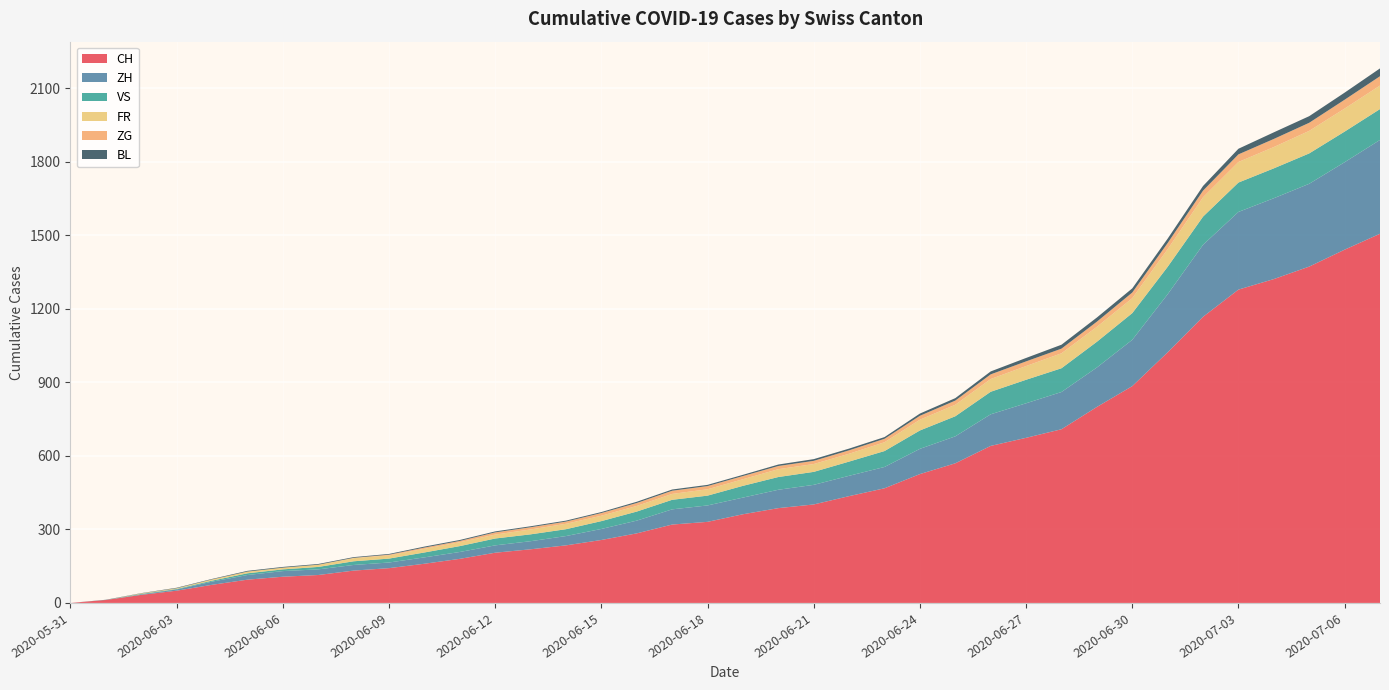

Reading left to right, what are all the values shown in this chart?

CH: 2020-05-31=0	2020-06-01=12	2020-06-02=33	2020-06-03=50	2020-06-04=74	2020-06-05=95	2020-06-06=107	2020-06-07=114	2020-06-08=132	2020-06-09=142	2020-06-10=160	2020-06-11=180	2020-06-12=205	2020-06-13=219	2020-06-14=235	2020-06-15=257	2020-06-16=284	2020-06-17=320	2020-06-18=331	2020-06-19=362	2020-06-20=387	2020-06-21=402	2020-06-22=436	2020-06-23=468	2020-06-24=526	2020-06-25=570	2020-06-26=641	2020-06-27=674	2020-06-28=709	2020-06-29=800	2020-06-30=885	2020-07-01=1023	2020-07-02=1168	2020-07-03=1279	2020-07-04=1322	2020-07-05=1373	2020-07-06=1442	2020-07-07=1507
ZH: 2020-05-31=0	2020-06-01=0	2020-06-02=2	2020-06-03=5	2020-06-04=13	2020-06-05=19	2020-06-06=23	2020-06-07=23	2020-06-08=23	2020-06-09=23	2020-06-10=26	2020-06-11=28	2020-06-12=30	2020-06-13=33	2020-06-14=38	2020-06-15=45	2020-06-16=52	2020-06-17=62	2020-06-18=67	2020-06-19=68	2020-06-20=75	2020-06-21=80	2020-06-22=83	2020-06-23=87	2020-06-24=103	2020-06-25=110	2020-06-26=129	2020-06-27=141	2020-06-28=152	2020-06-29=161	2020-06-30=189	2020-07-01=237	2020-07-02=294	2020-07-03=317	2020-07-04=330	2020-07-05=338	2020-07-06=357	2020-07-07=383
VS: 2020-05-31=0	2020-06-01=0	2020-06-02=2	2020-06-03=2	2020-06-04=4	2020-06-05=7	2020-06-06=7	2020-06-07=10	2020-06-08=15	2020-06-09=16	2020-06-10=20	2020-06-11=24	2020-06-12=28	2020-06-13=28	2020-06-14=28	2020-06-15=32	2020-06-16=37	2020-06-17=39	2020-06-18=40	2020-06-19=48	2020-06-20=52	2020-06-21=53	2020-06-22=58	2020-06-23=65	2020-06-24=75	2020-06-25=82	2020-06-26=92	2020-06-27=96	2020-06-28=97	2020-06-29=105	2020-06-30=109	2020-07-01=112	2020-07-02=115	2020-07-03=120	2020-07-04=122	2020-07-05=124	2020-07-06=125	2020-07-07=126
FR: 2020-05-31=0	2020-06-01=0	2020-06-02=2	2020-06-03=3	2020-06-04=5	2020-06-05=7	2020-06-06=7	2020-06-07=9	2020-06-08=13	2020-06-09=13	2020-06-10=15	2020-06-11=16	2020-06-12=16	2020-06-13=20	2020-06-14=22	2020-06-15=22	2020-06-16=23	2020-06-17=24	2020-06-18=26	2020-06-19=27	2020-06-20=32	2020-06-21=32	2020-06-22=32	2020-06-23=36	2020-06-24=44	2020-06-25=47	2020-06-26=52	2020-06-27=56	2020-06-28=61	2020-06-29=61	2020-06-30=61	2020-07-01=72	2020-07-02=79	2020-07-03=84	2020-07-04=87	2020-07-05=92	2020-07-06=94	2020-07-07=96
ZG: 2020-05-31=0	2020-06-01=0	2020-06-02=0	2020-06-03=0	2020-06-04=0	2020-06-05=0	2020-06-06=0	2020-06-07=0	2020-06-08=1	2020-06-09=3	2020-06-10=5	2020-06-11=5	2020-06-12=9	2020-06-13=9	2020-06-14=9	2020-06-15=11	2020-06-16=12	2020-06-17=13	2020-06-18=13	2020-06-19=13	2020-06-20=13	2020-06-21=13	2020-06-22=14	2020-06-23=14	2020-06-24=16	2020-06-25=17	2020-06-26=19	2020-06-27=19	2020-06-28=19	2020-06-29=21	2020-06-30=23	2020-07-01=25	2020-07-02=27	2020-07-03=31	2020-07-04=33	2020-07-05=33	2020-07-06=36	2020-07-07=38
BL: 2020-05-31=0	2020-06-01=1	2020-06-02=1	2020-06-03=2	2020-06-04=2	2020-06-05=3	2020-06-06=3	2020-06-07=3	2020-06-08=3	2020-06-09=3	2020-06-10=4	2020-06-11=4	2020-06-12=4	2020-06-13=4	2020-06-14=4	2020-06-15=4	2020-06-16=5	2020-06-17=5	2020-06-18=5	2020-06-19=5	2020-06-20=6	2020-06-21=7	2020-06-22=7	2020-06-23=7	2020-06-24=9	2020-06-25=10	2020-06-26=12	2020-06-27=14	2020-06-28=16	2020-06-29=17	2020-06-30=17	2020-07-01=18	2020-07-02=19	2020-07-03=23	2020-07-04=27	2020-07-05=27	2020-07-06=29	2020-07-07=32